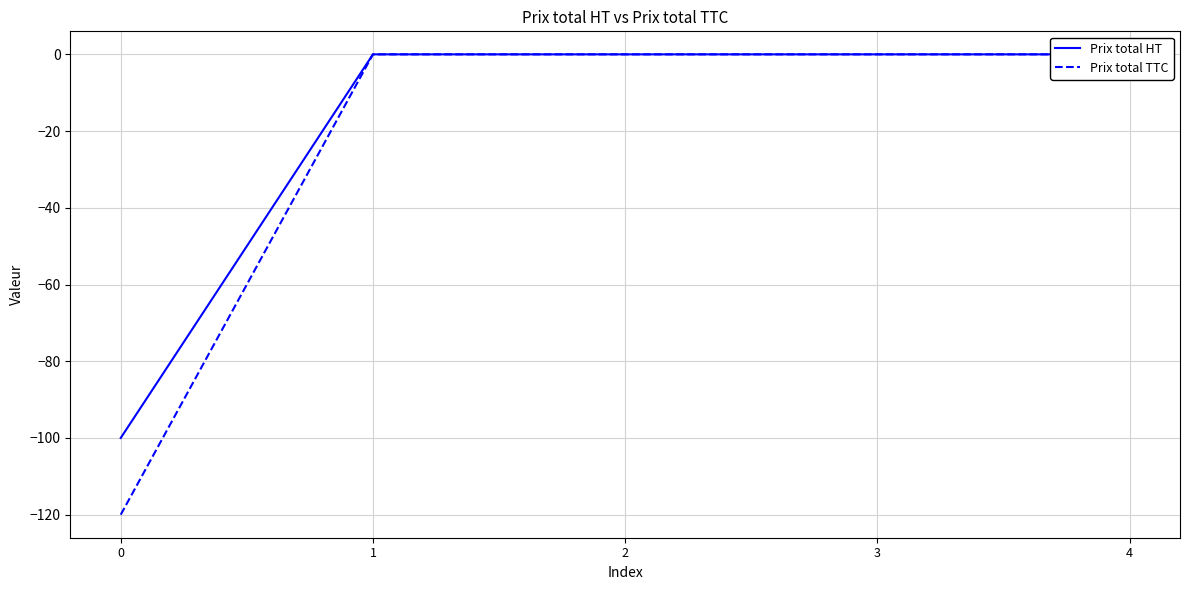

What is the sum of all Prix total HT values?

-100